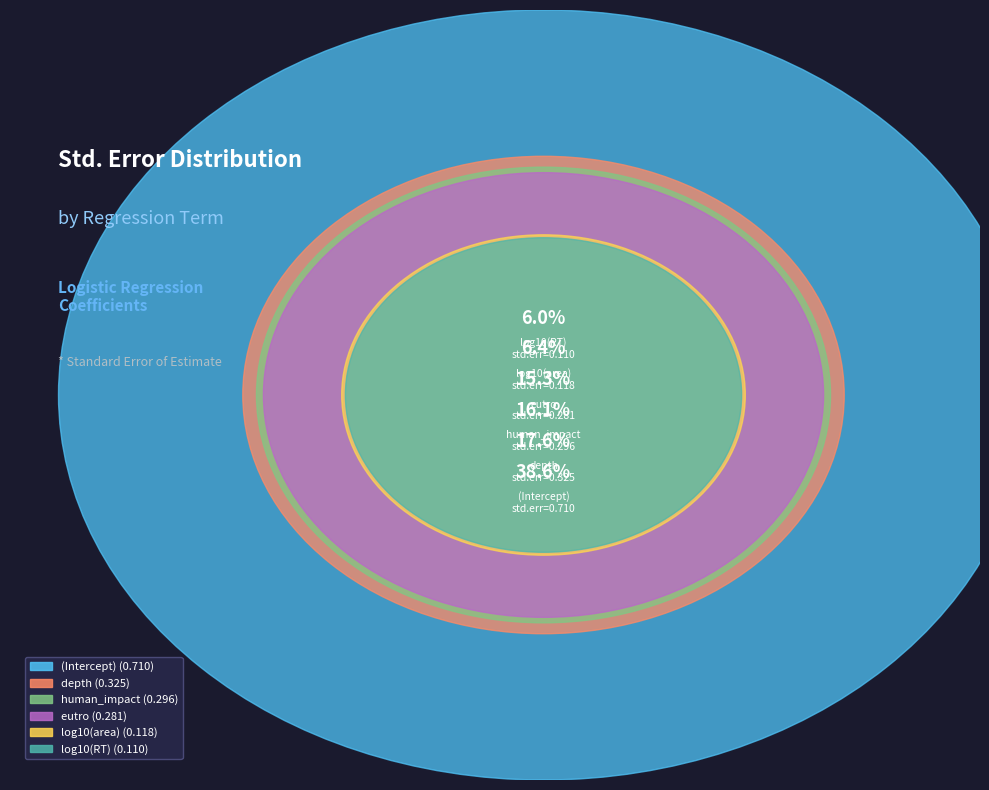

Rank the categories by value from highest to lowest.

(Intercept), depth, human_impact, eutro, log10(area), log10(RT)